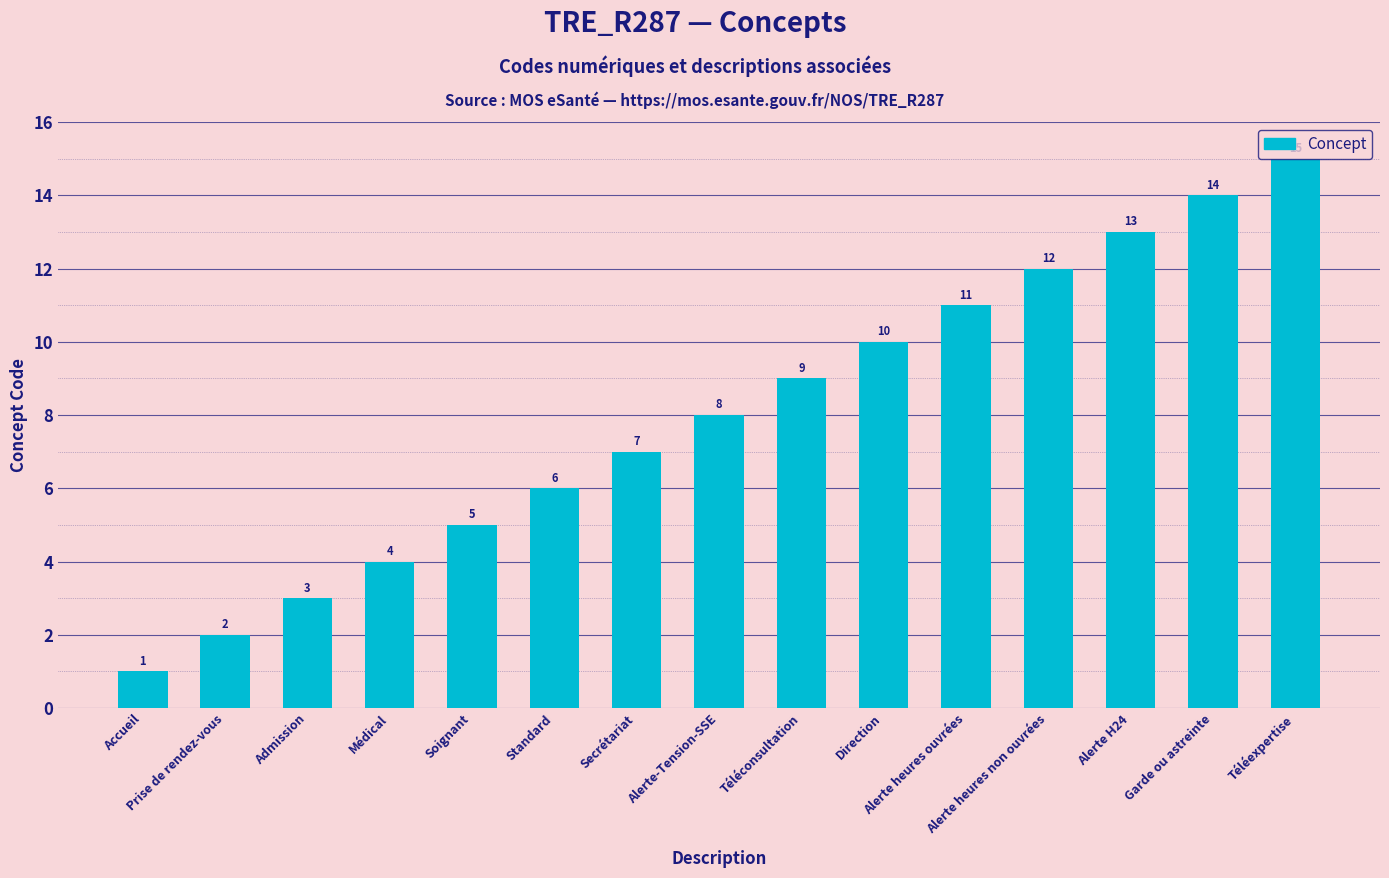

Approximately how many times larger is the value at Soignant compared to Standard?

0.8